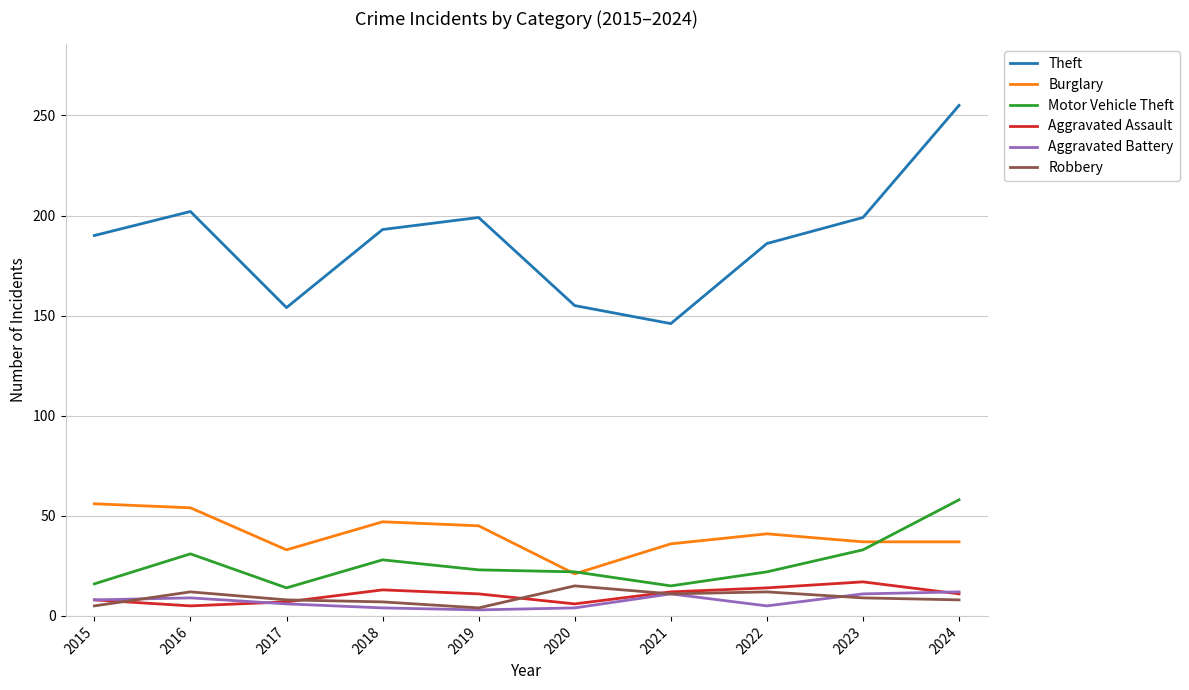

Between 2017 and 2018, which series saw the biggest shift?

Theft